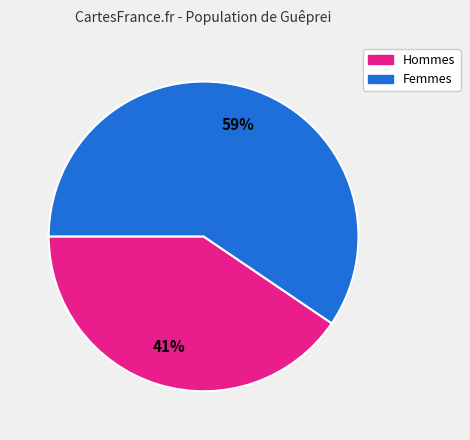

Is there any slice that represents more than half of the pie?

Yes